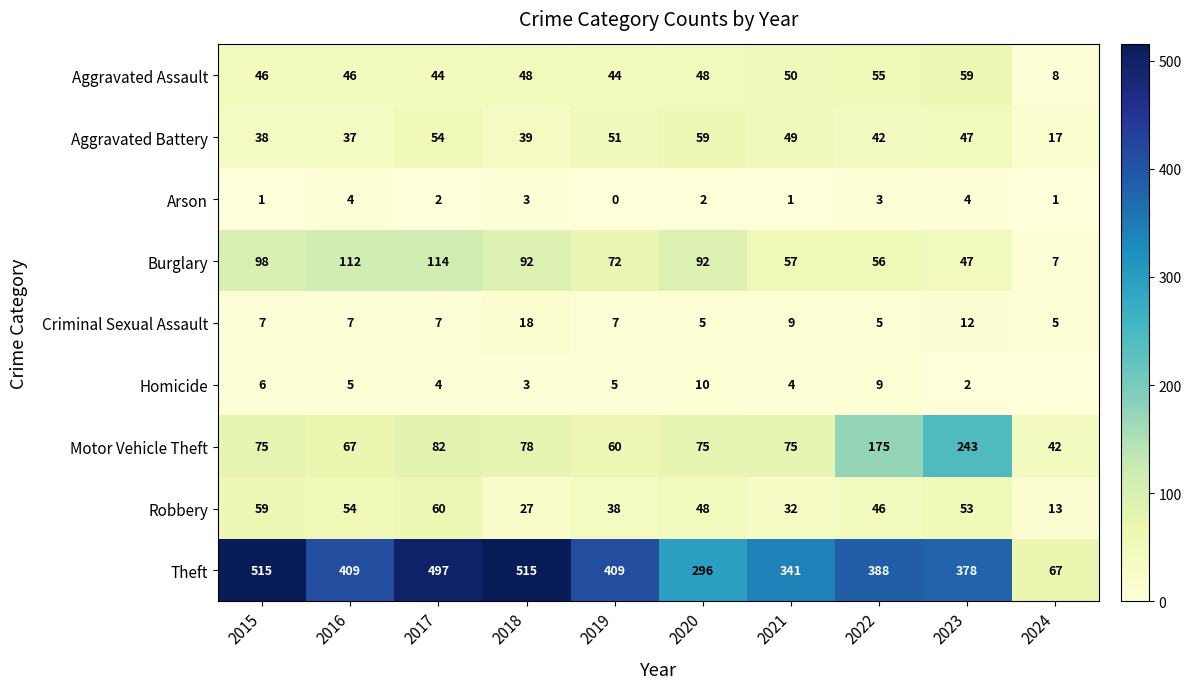

At 2019, list the series in order from smallest to largest.

Arson, Homicide, Criminal Sexual Assault, Robbery, Aggravated Assault, Aggravated Battery, Motor Vehicle Theft, Burglary, Theft